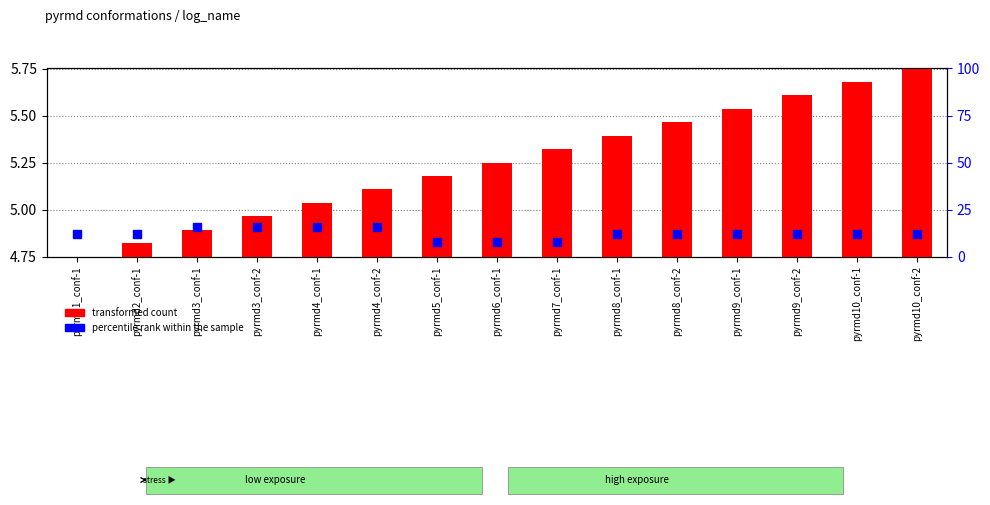

What are all the series names shown in the legend?

transformed count, percentile rank within the sample